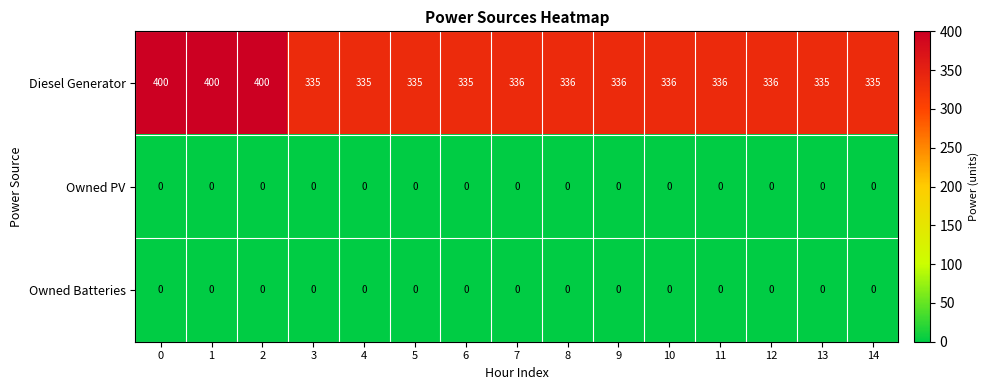

True or false: Owned Batteries has a value of 0 at 11.

True